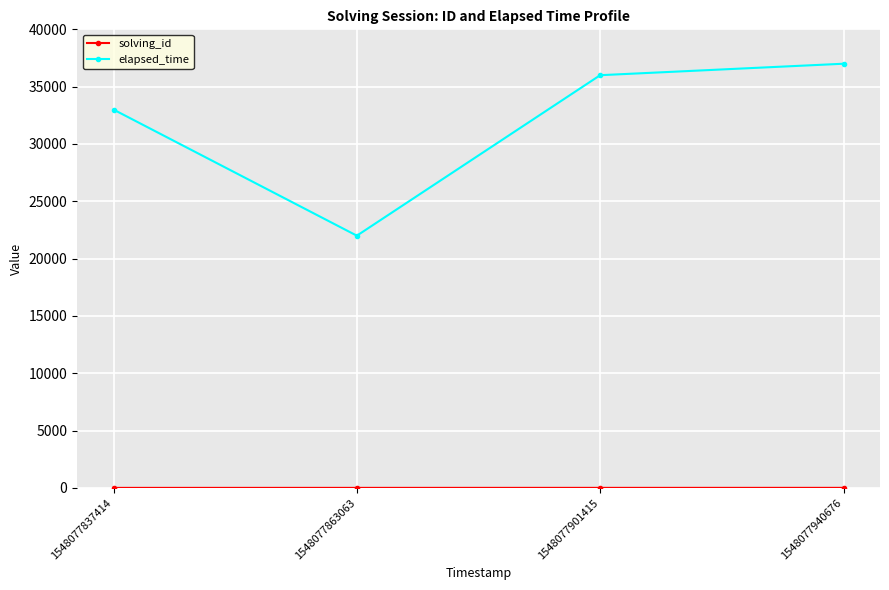

At which category is the sum across all series the highest?

1548077940676